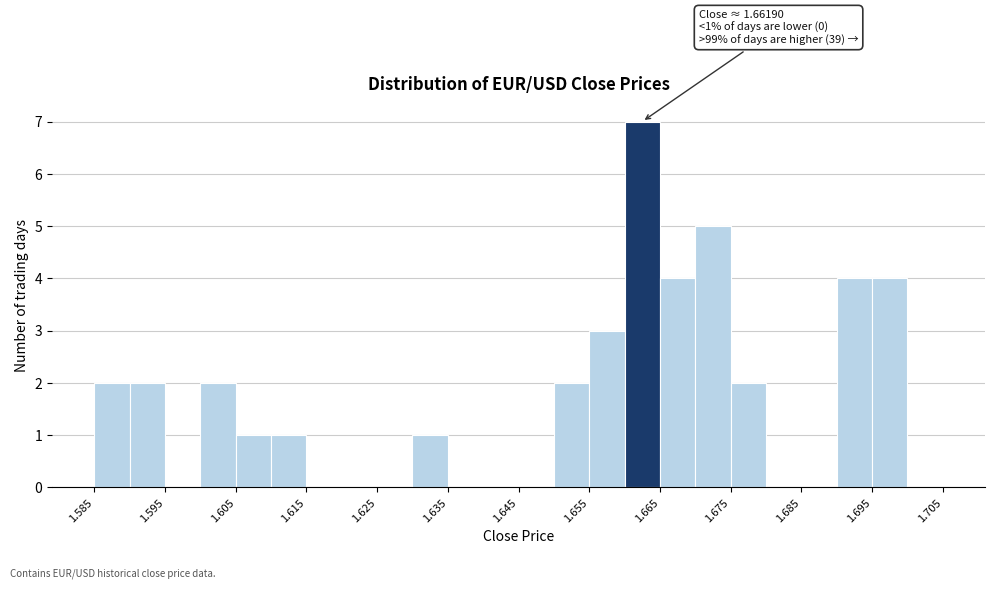

Over which range of the x-axis is the bar tallest?

1.660 to 1.665